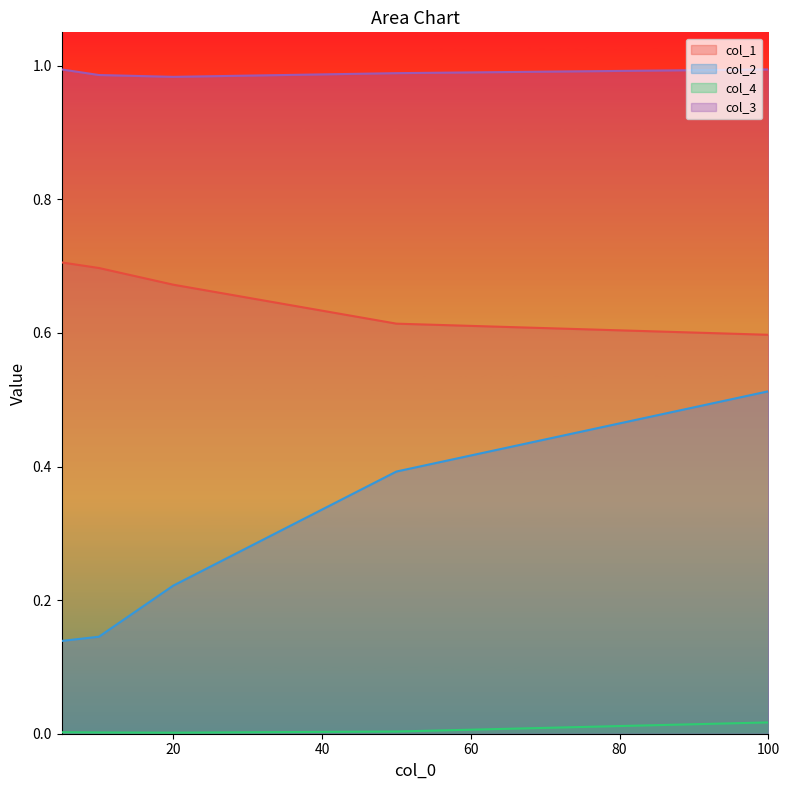

Does the chart display data point markers on the line(s)?

No